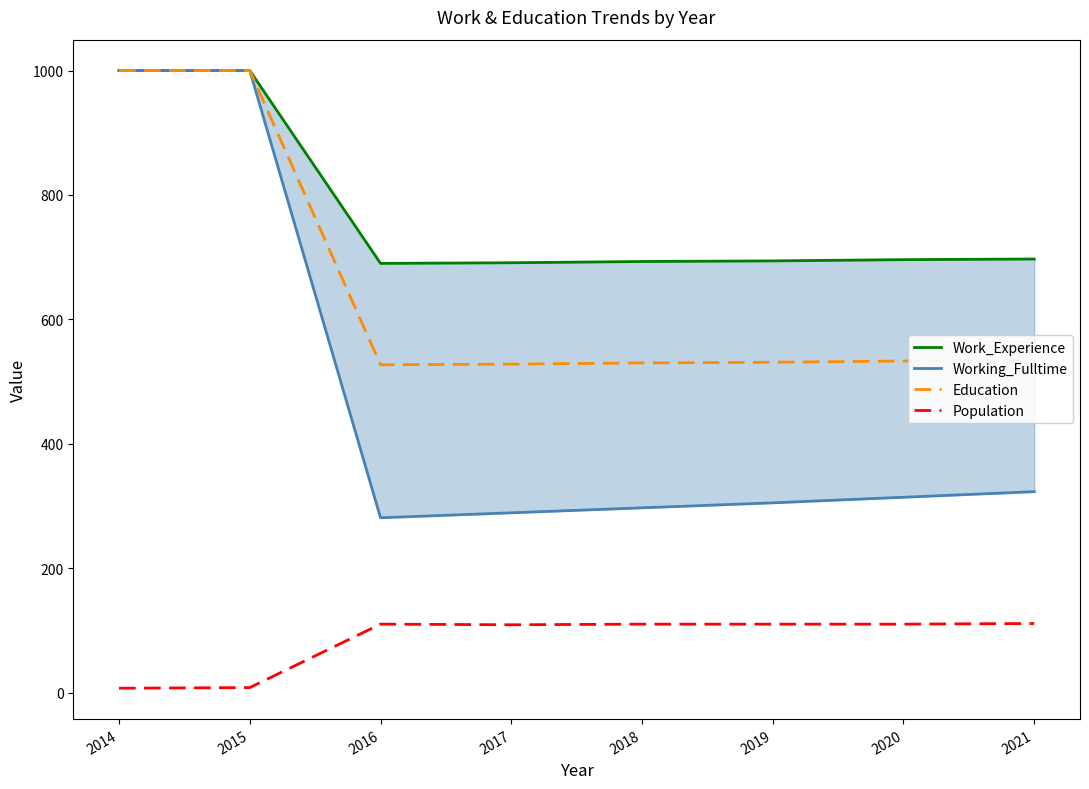

What is the difference between the second highest and minimum values in the Work_Experience series?

310